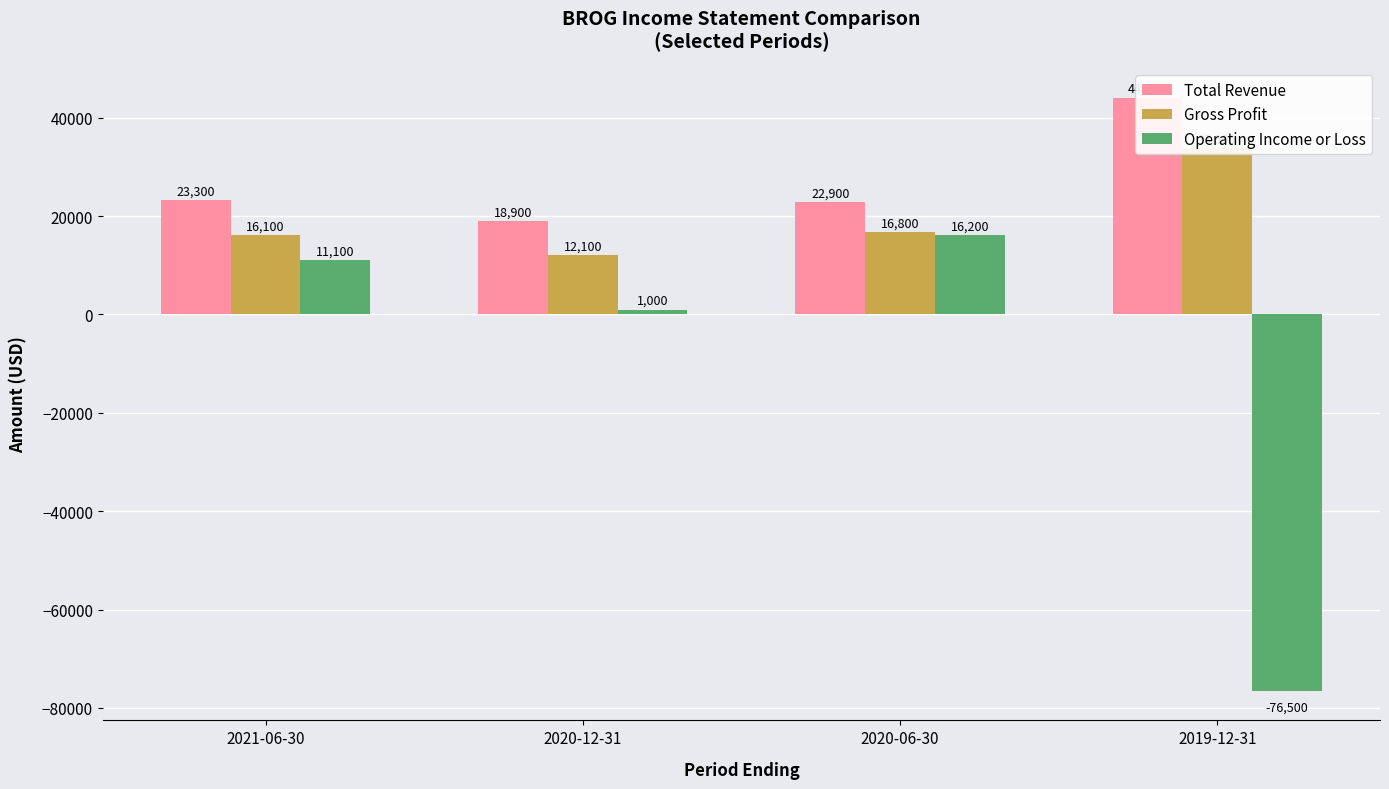

Reading left to right, extract all data points from this chart.

Total Revenue: 2021-06-30=23300	2020-12-31=18900	2020-06-30=22900	2019-12-31=44100
Gross Profit: 2021-06-30=16100	2020-12-31=12100	2020-06-30=16800	2019-12-31=33900
Operating Income or Loss: 2021-06-30=11100	2020-12-31=1000	2020-06-30=16200	2019-12-31=-76500